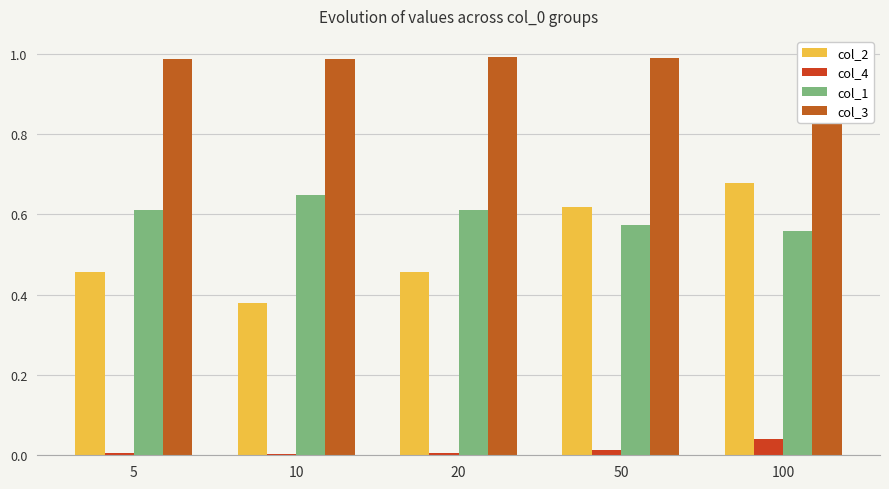

Which series has the largest total across all categories?

col_3